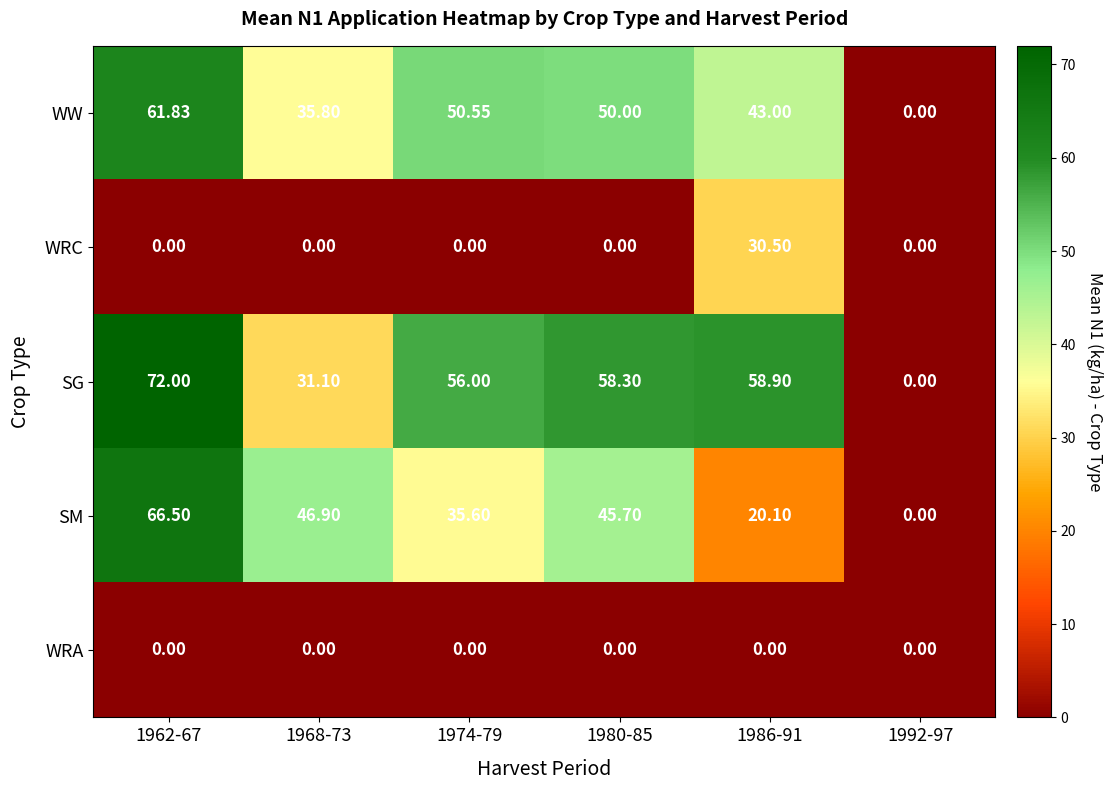

Count the number of categories in the chart.

6